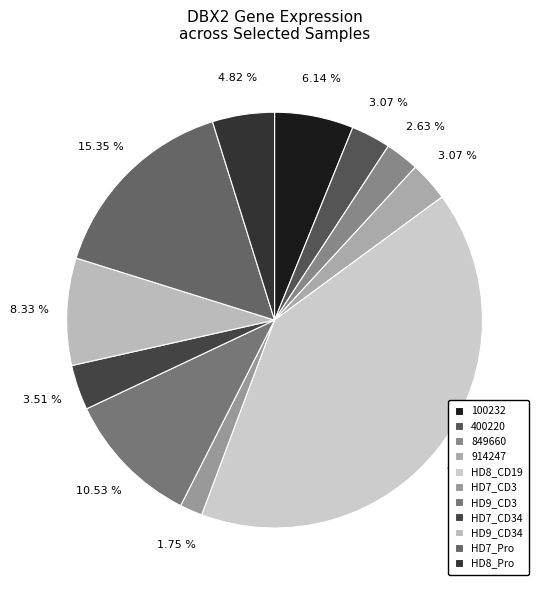

How many segments does this pie chart have?

11